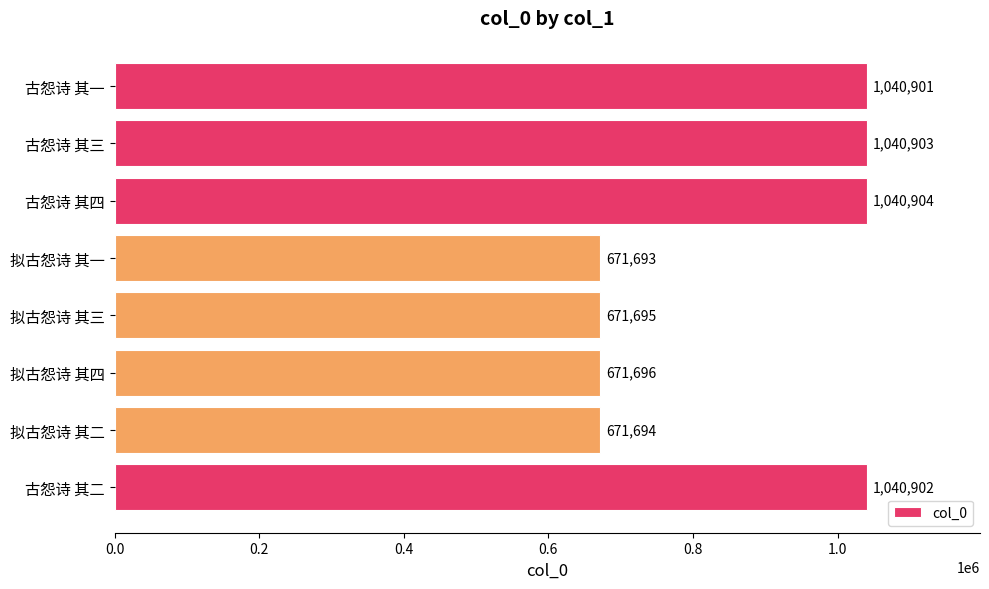

Rank the categories by value from lowest to highest.

拟古怨诗 其一, 拟古怨诗 其二, 拟古怨诗 其三, 拟古怨诗 其四, 古怨诗 其一, 古怨诗 其二, 古怨诗 其三, 古怨诗 其四